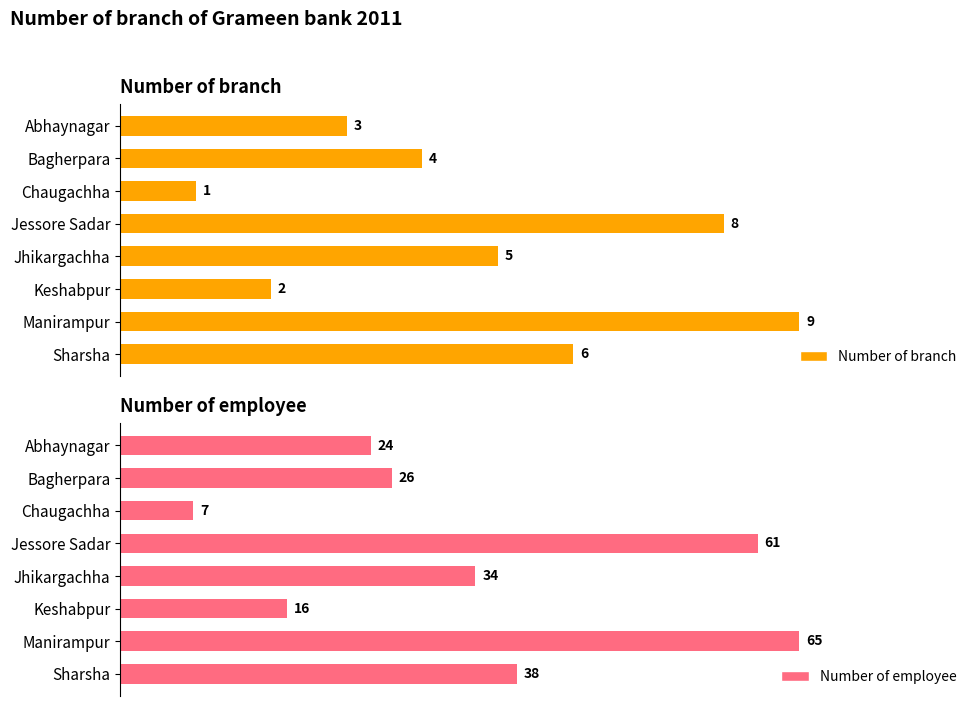

Does the chart contain any negative values?

No